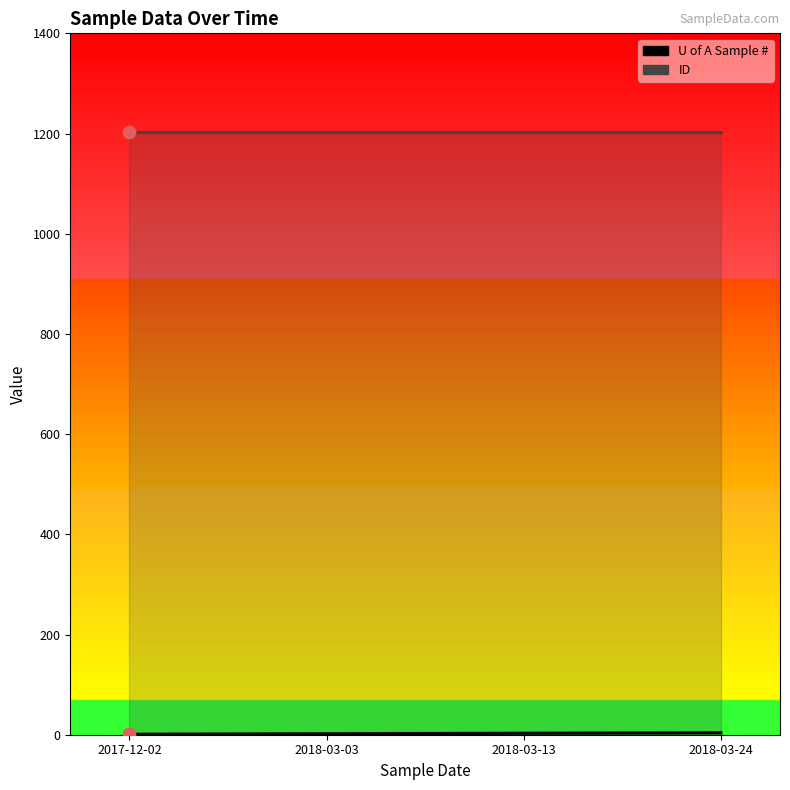

Between 2018-03-13 and 2018-03-24, which is larger?

2018-03-24